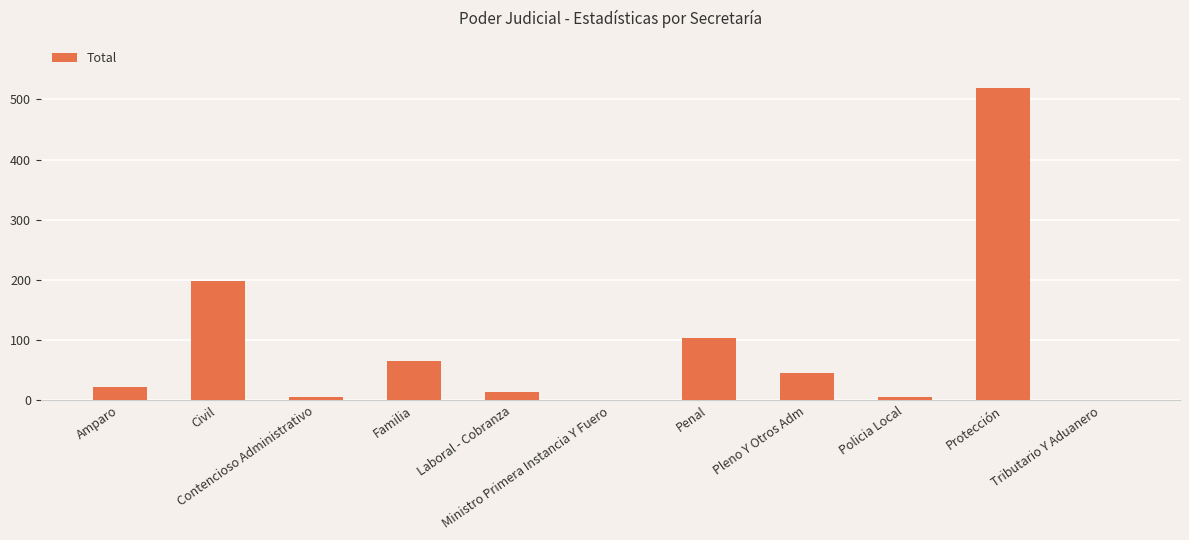

What is the greatest value displayed?

519